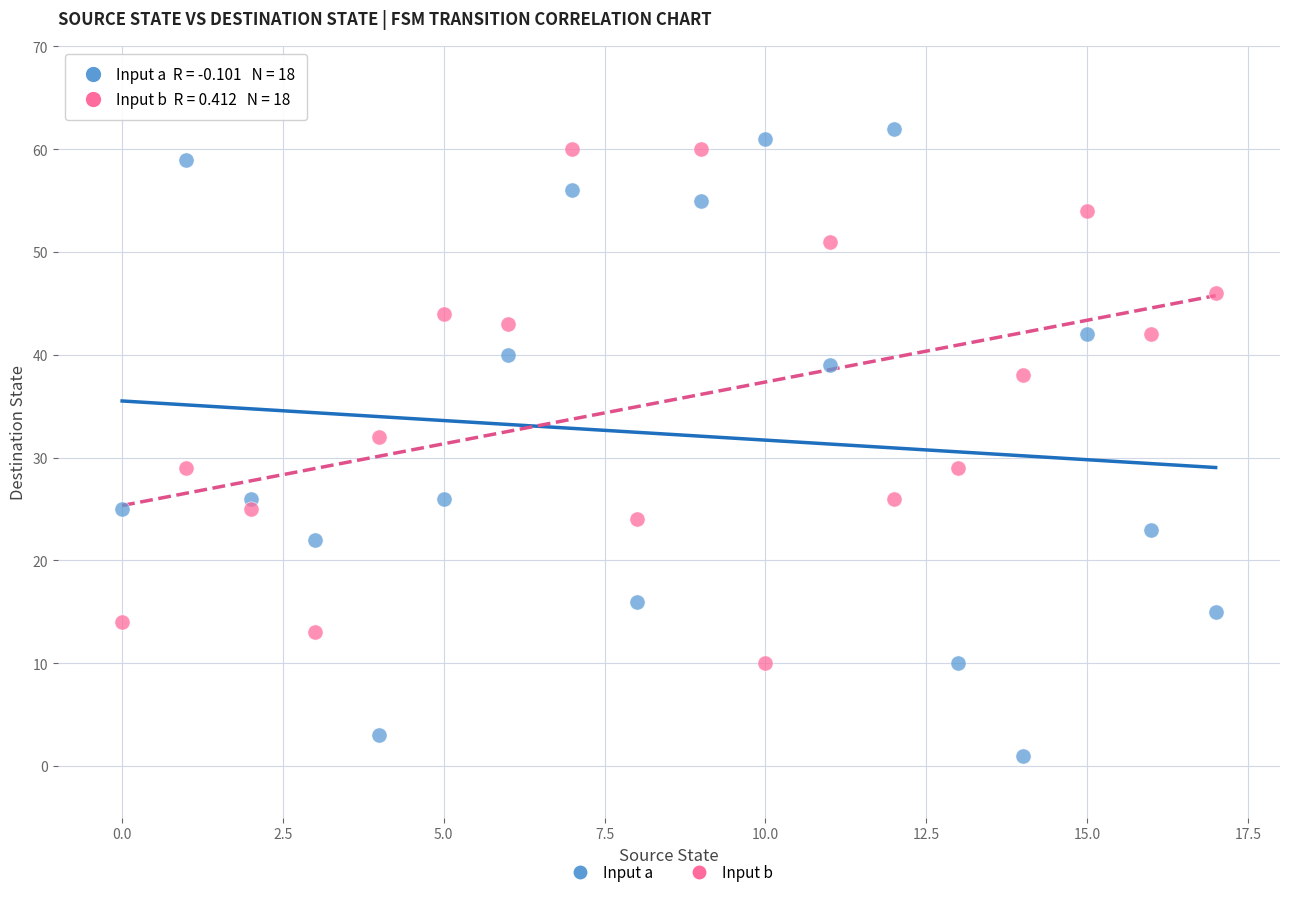

What are all the series names shown in the legend?

Input a, Input b